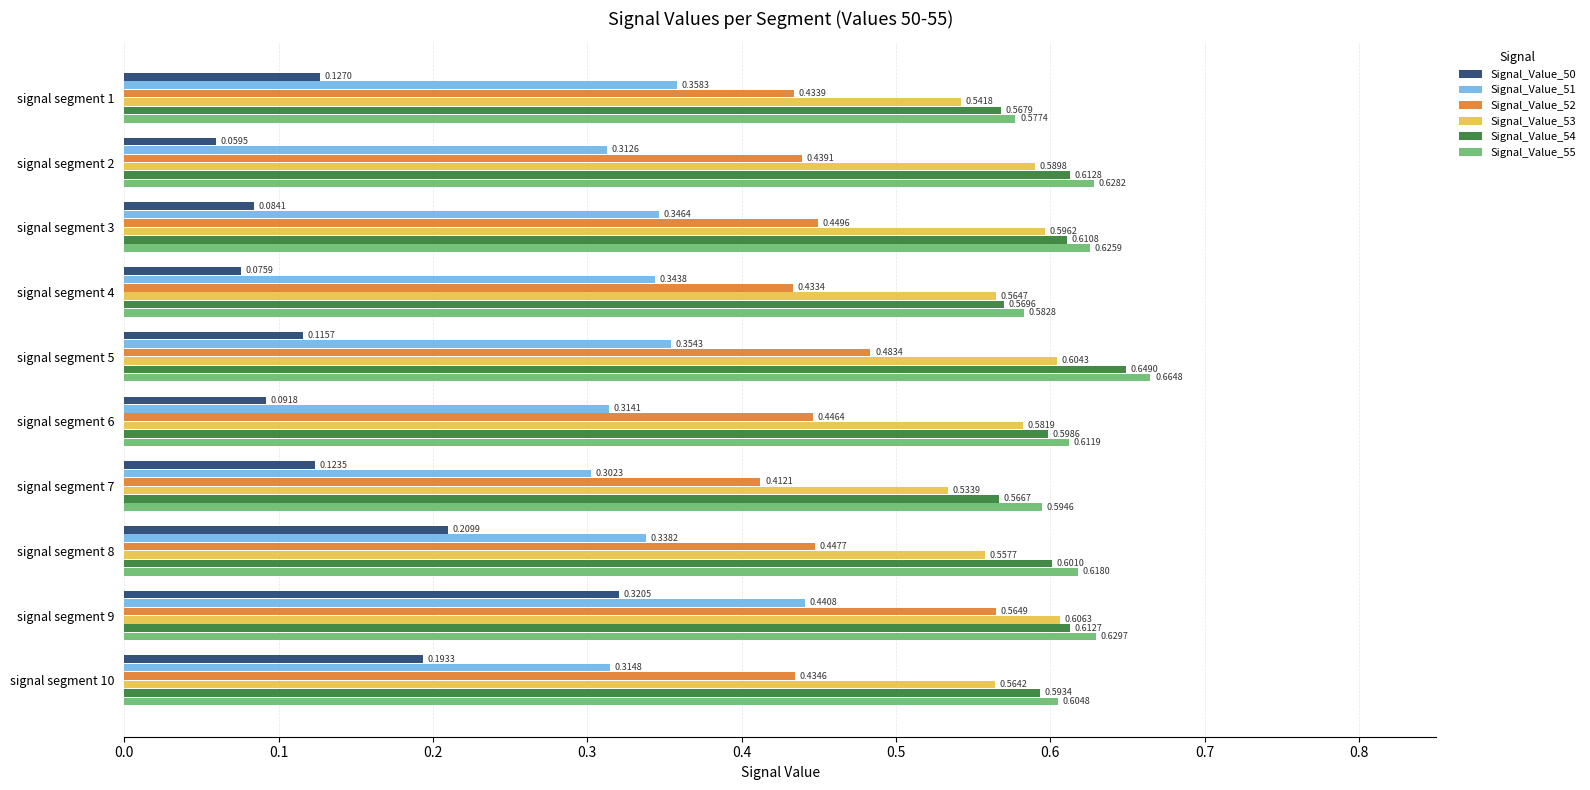

What is the sum of the Signal_Value_55 values at signal segment 5 and signal segment 3?

1.3